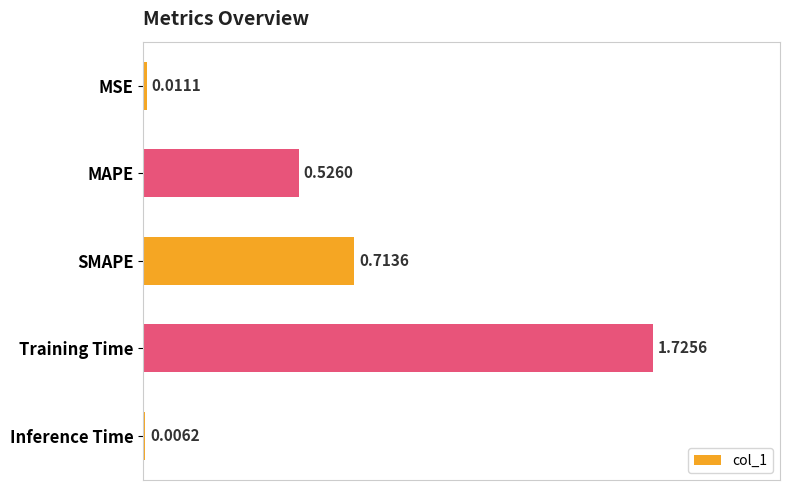

Between Training Time and Inference Time, which is larger?

Training Time